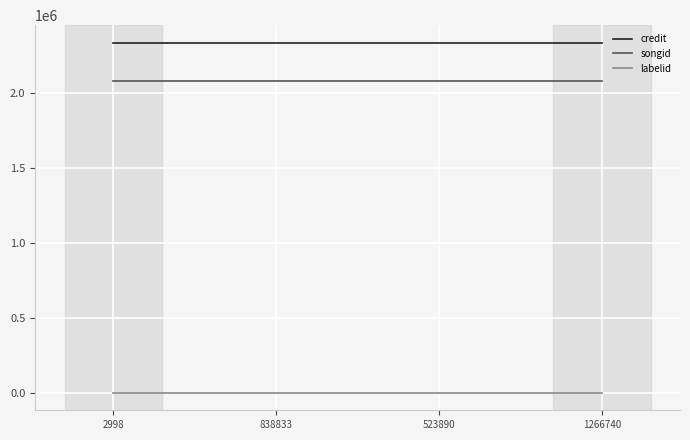

Is it true that songid equals 2083473 at 838833?

True